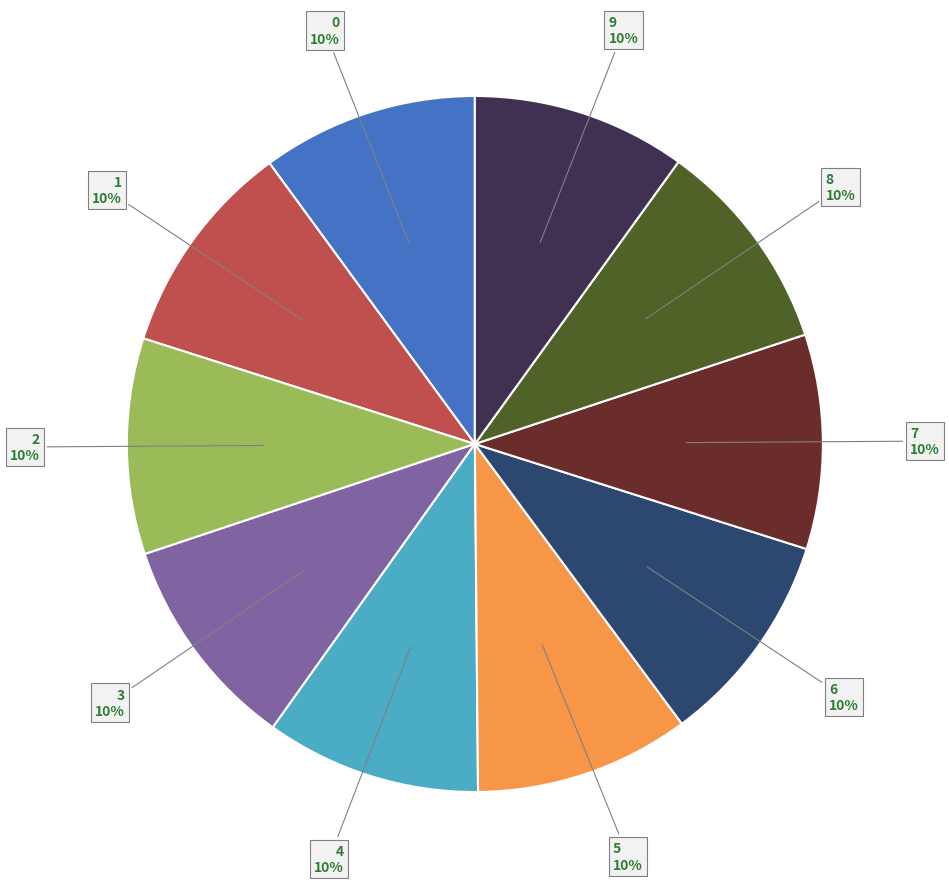

The 6 slice represents 10% of the pie. True or false?

True